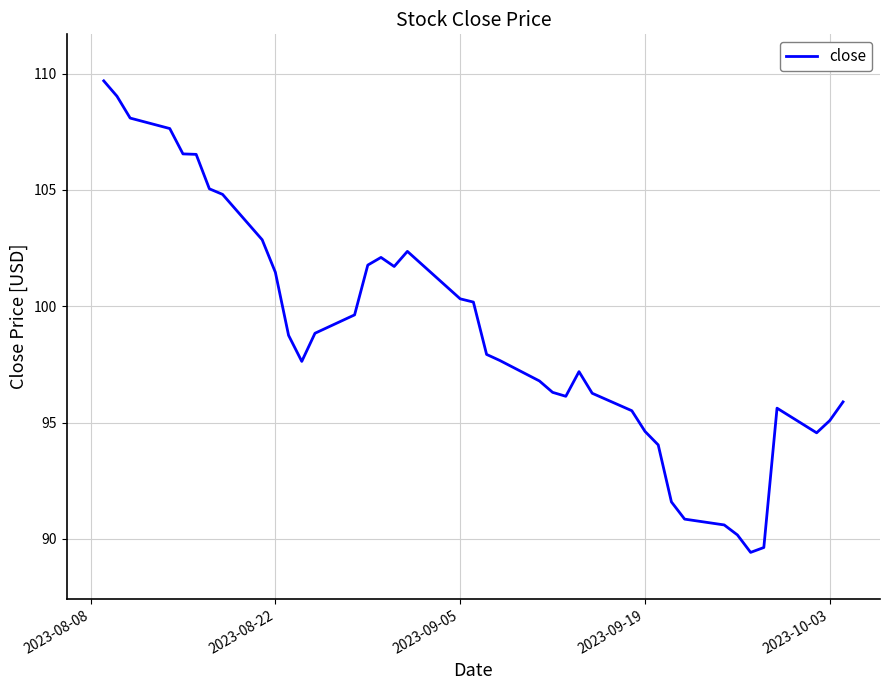

What is the maximum value shown in the chart?

109.7